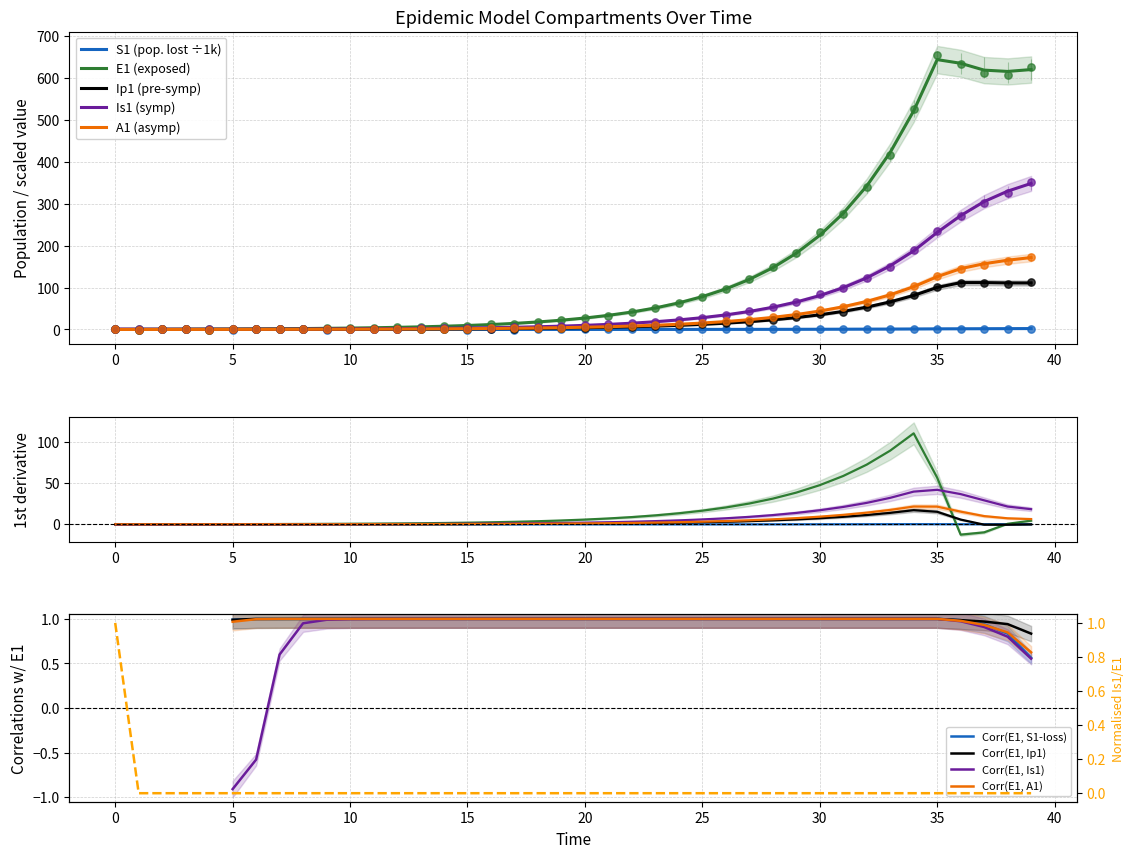

What are all the series names shown in the legend?

S1, E1, Ip1, Is1, A1